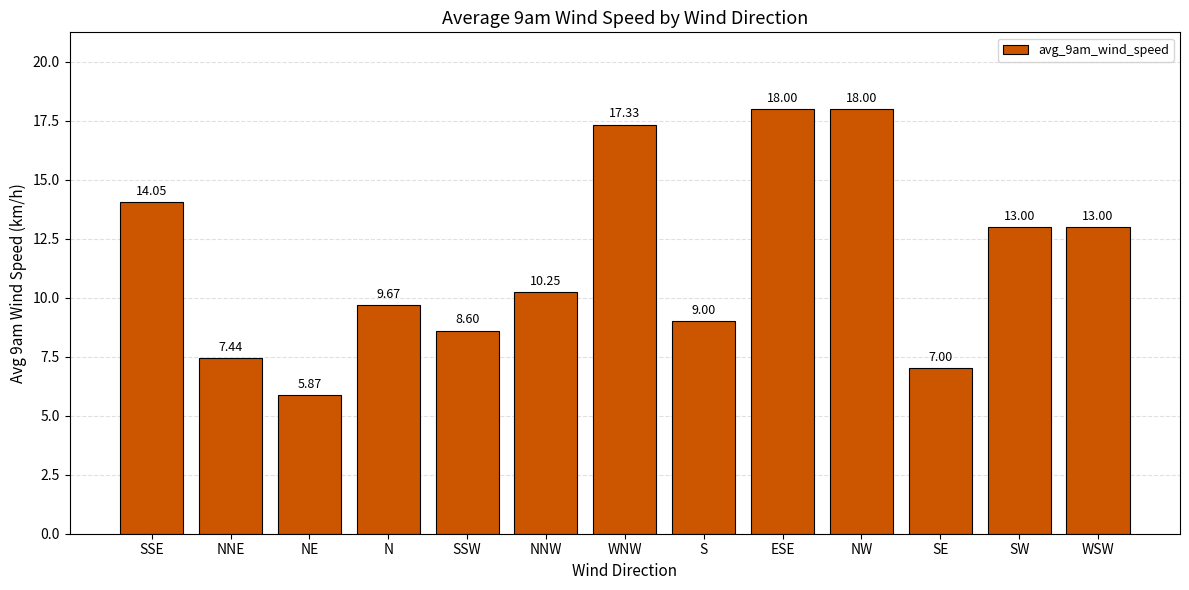

How many distinct data groups are displayed?

1